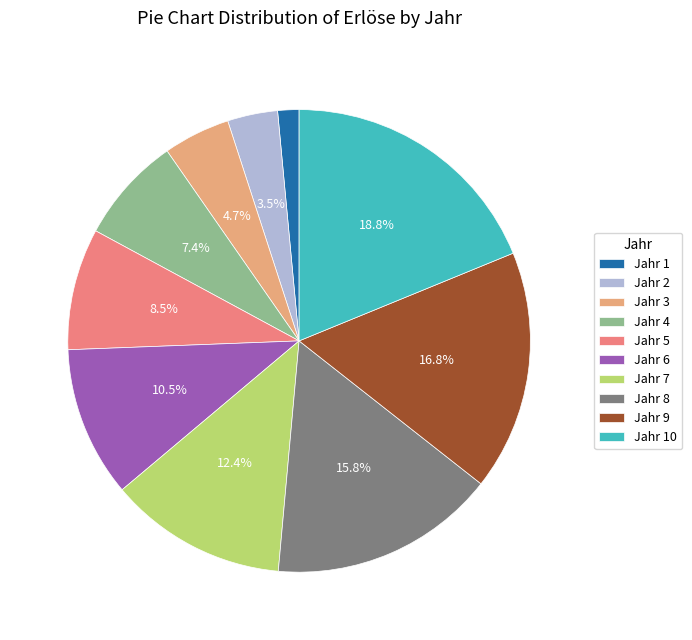

Which slice is the smallest?

Jahr 1